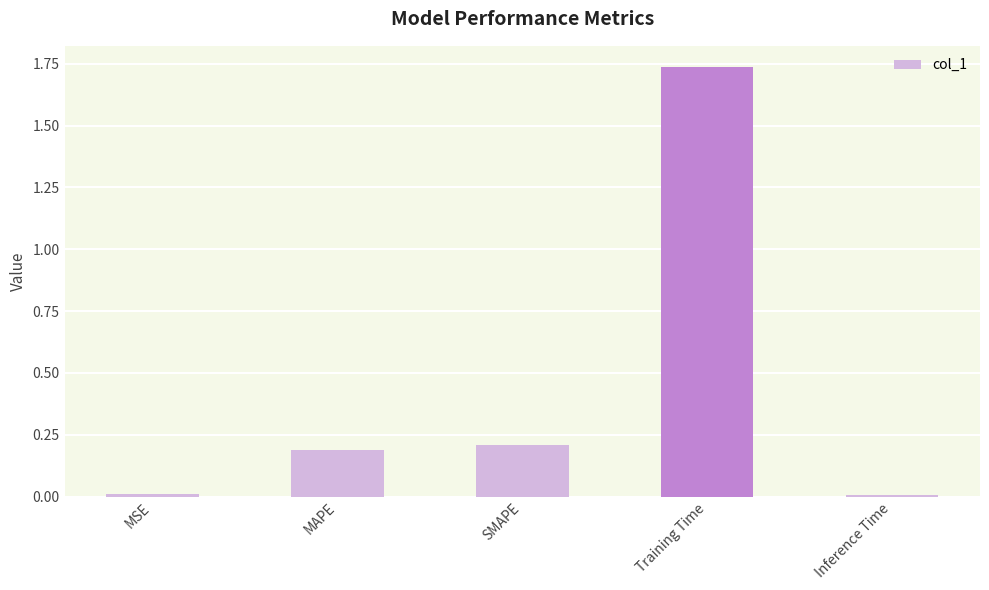

What is the label of the 3rd bar from the left?

SMAPE